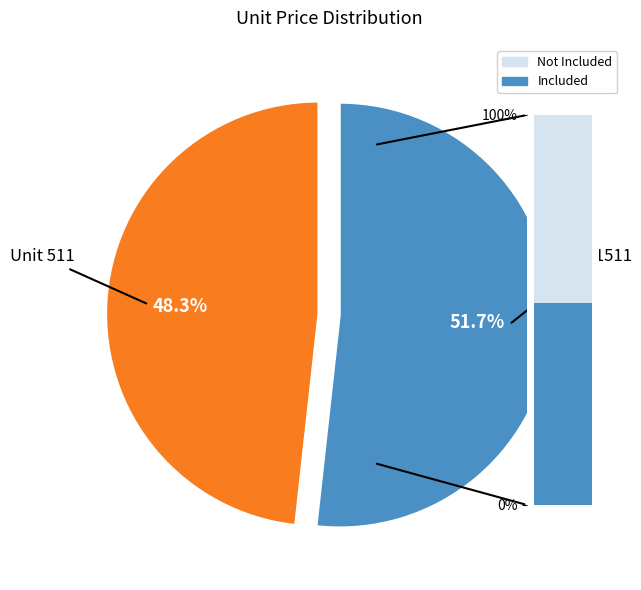

What is the largest slice in the pie chart?

1511